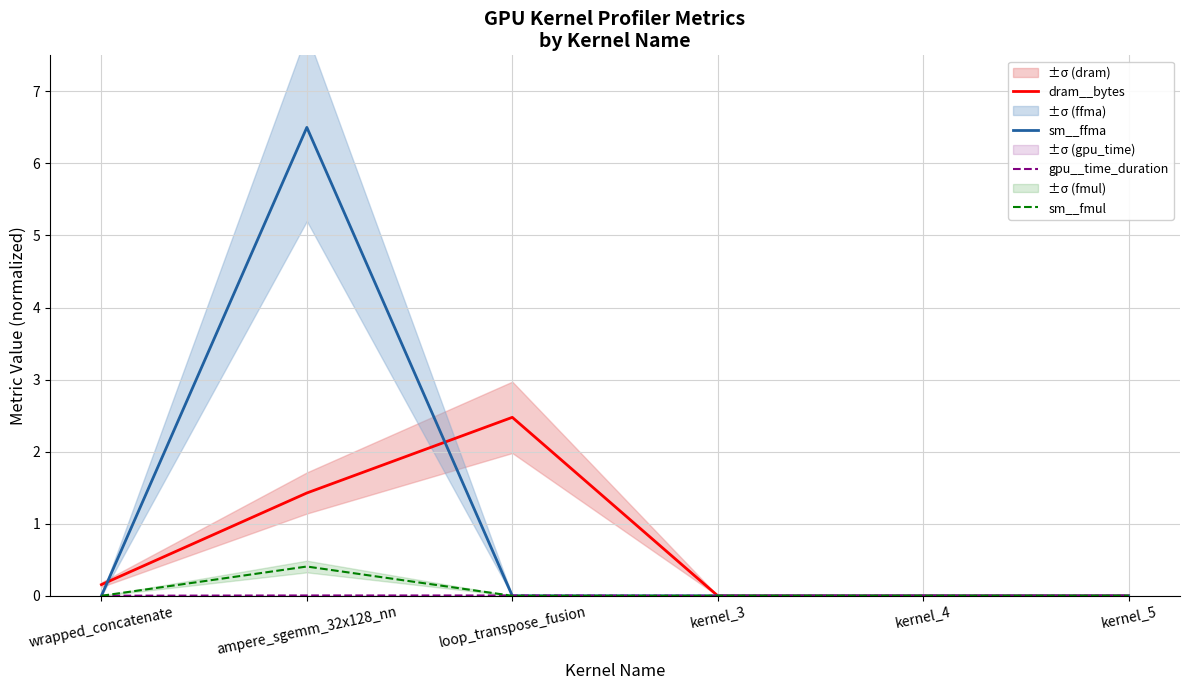

What are all the series names shown in the legend?

dram__bytes, sm__ffma, gpu__time_duration, sm__fmul